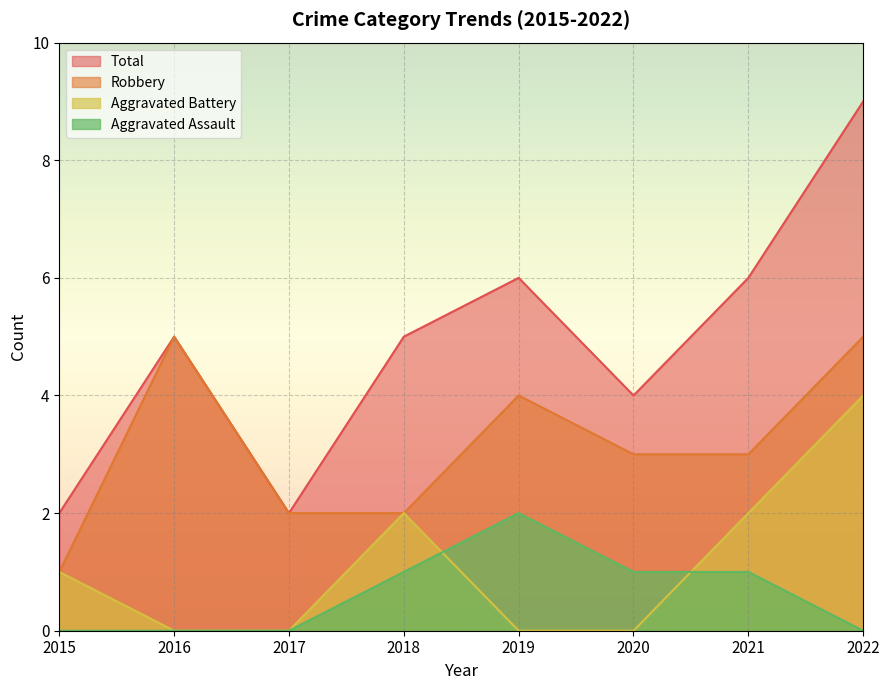

Reading left to right, extract all data points from this chart.

Aggravated Assault: 0	0	0	1	2	1	1	0
Aggravated Battery: 1	0	0	2	0	0	2	4
Robbery: 1	5	2	2	4	3	3	5
Total: 2	5	2	5	6	4	6	9